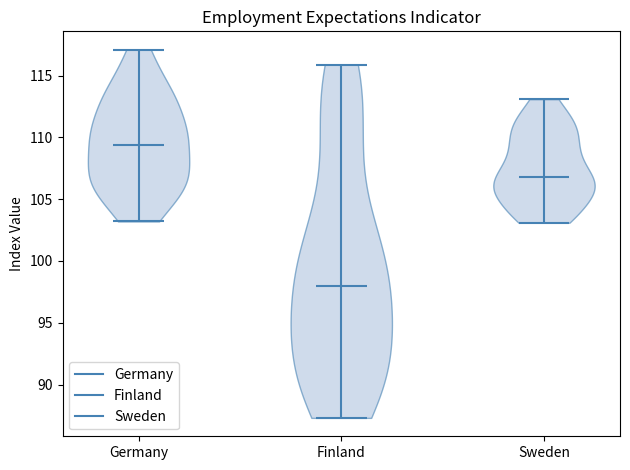

Reading left to right, read every violin against the y-axis: where its median line is, and the lowest and highest points it reaches. The values are not printed on the chart, so give them approximately, as read against the axis.

Germany: median line 109.5, lowest point 103.0, highest point 117.0
Finland: median line 98.0, lowest point 87.5, highest point 116.0
Sweden: median line 107.0, lowest point 103.0, highest point 113.0